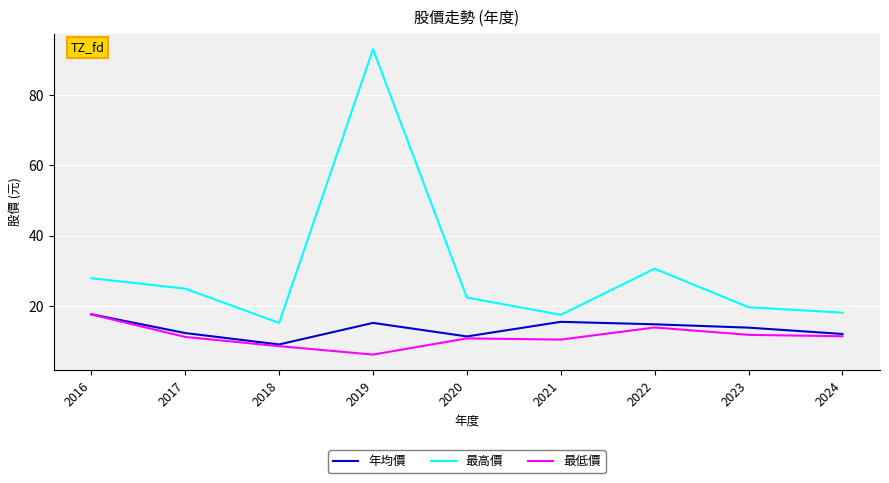

The 最低價 series shows 1.9 at 2019. True or false?

False